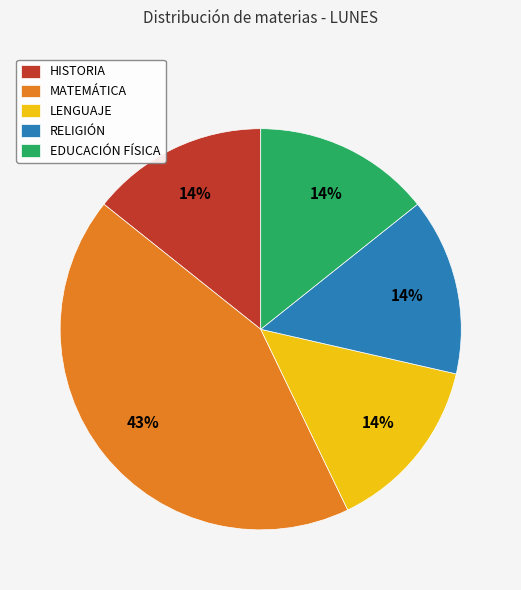

What percentage is the HISTORIA slice, to the nearest percent?

14%